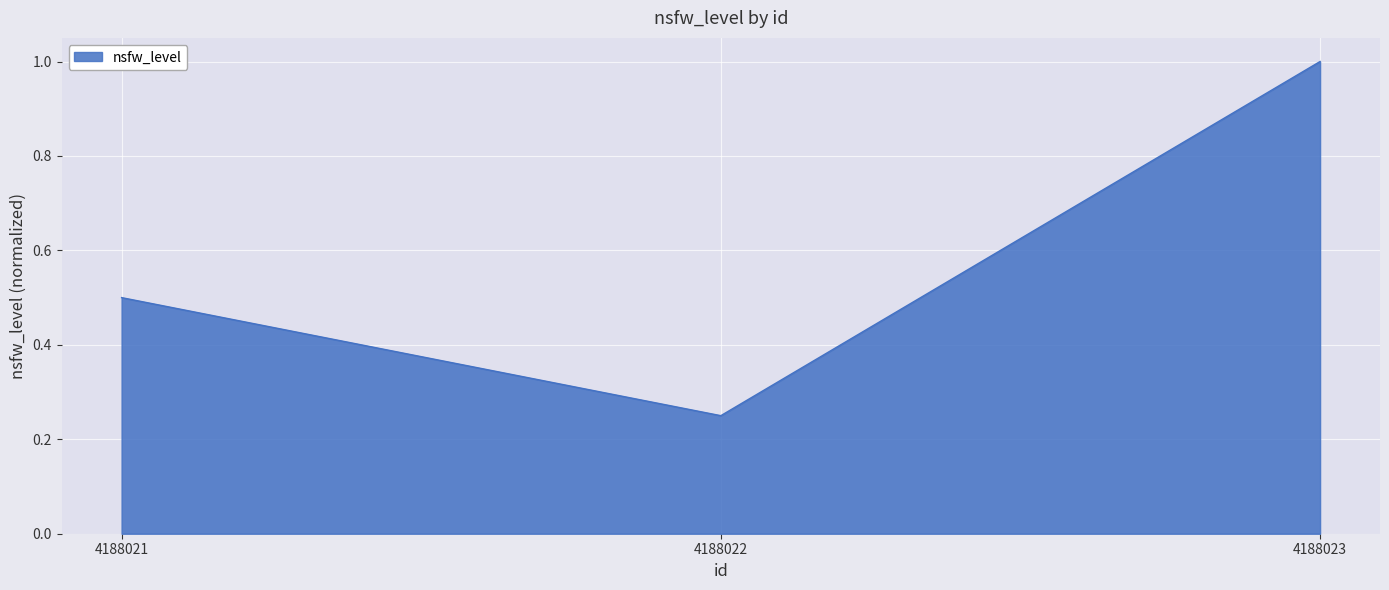

What is the average value?

0.6